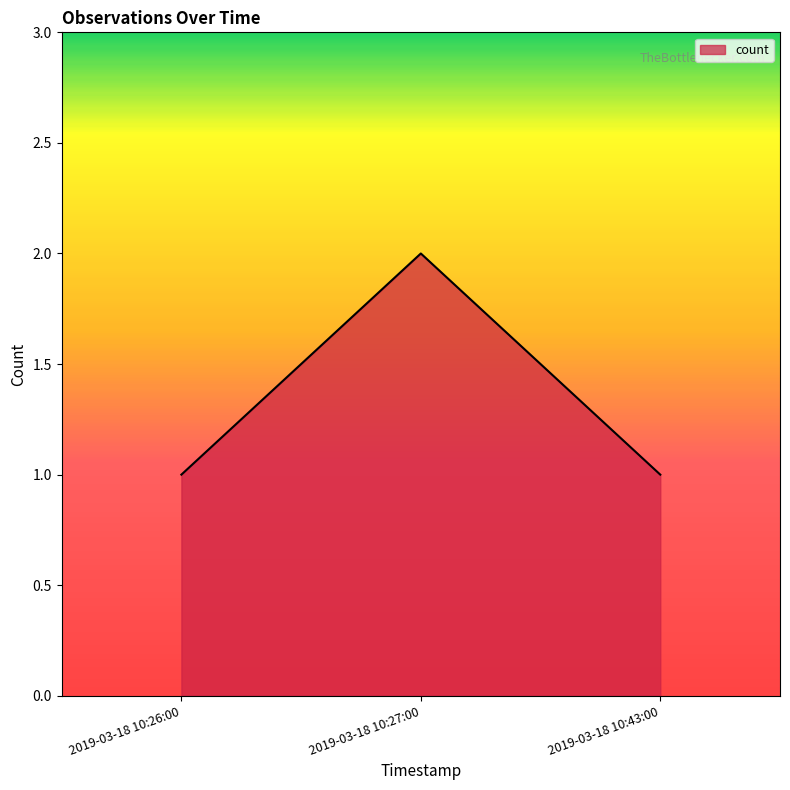

What is the difference between the maximum and minimum values?

1